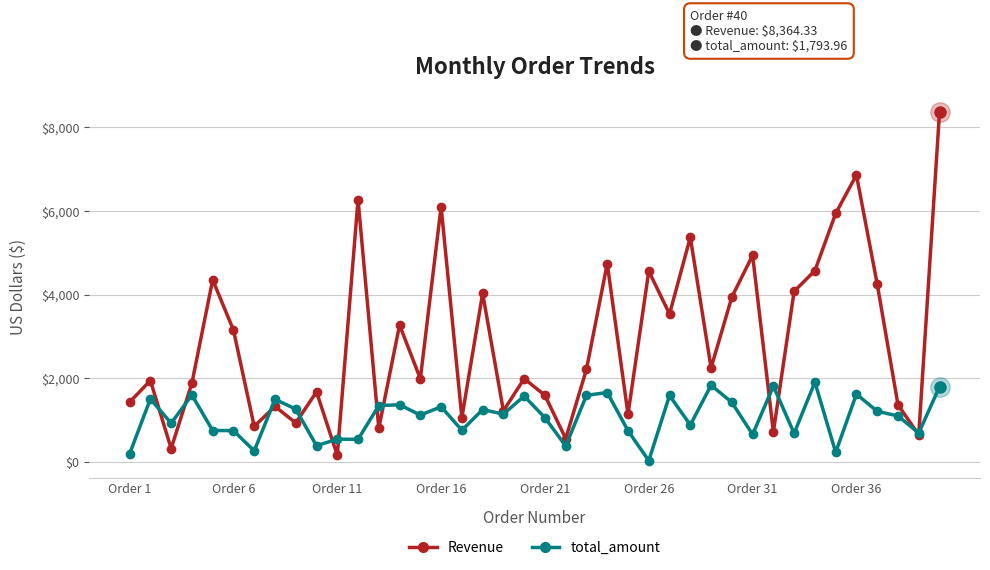

What is the highest value of the total_amount series?

1904.8